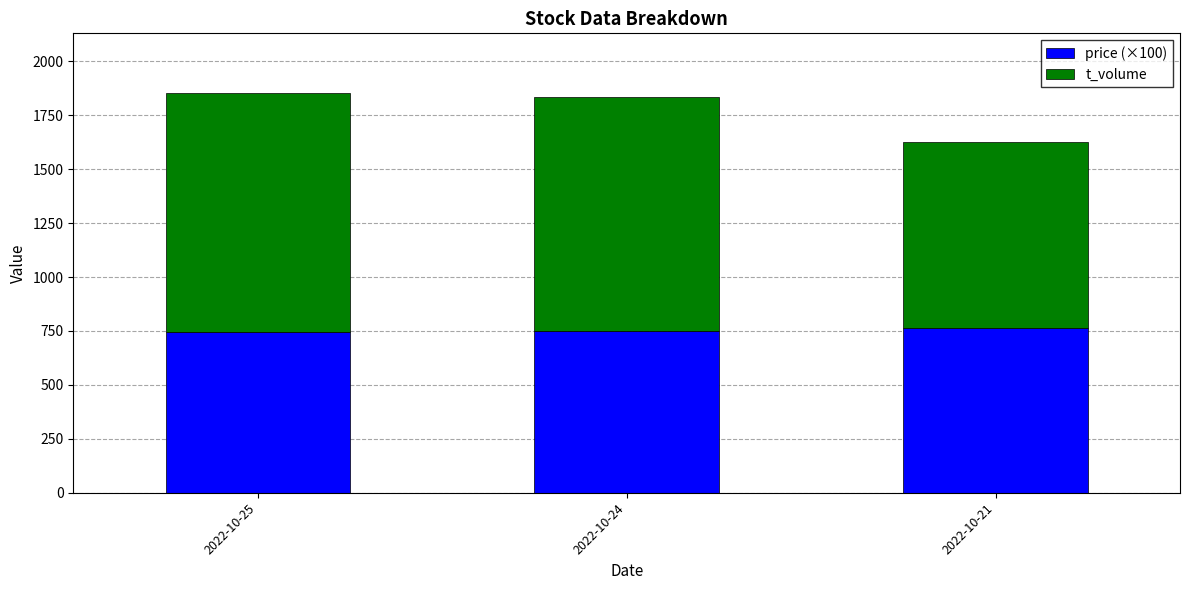

The value of price (×100) at 2022-10-21 is 766. True or false?

True